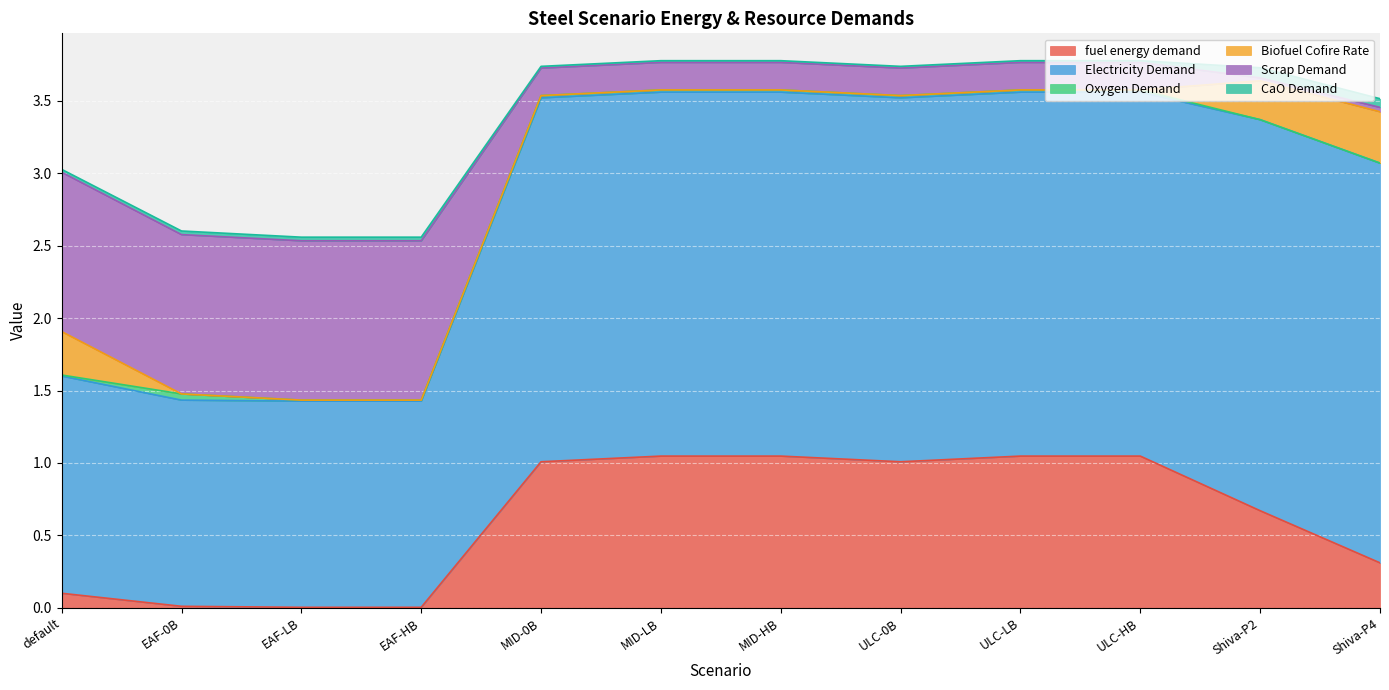

What is the sum of all Electricity Demand values?

26.3